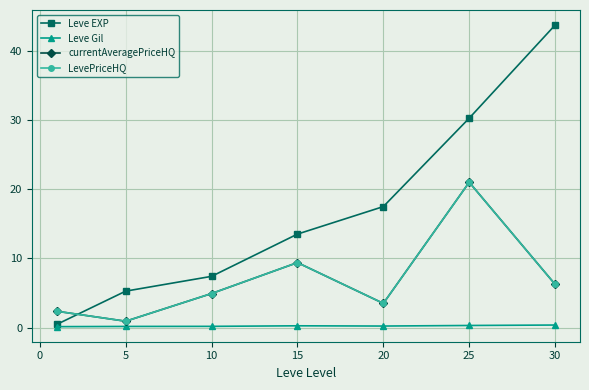

Does the chart have visible grid lines?

Yes